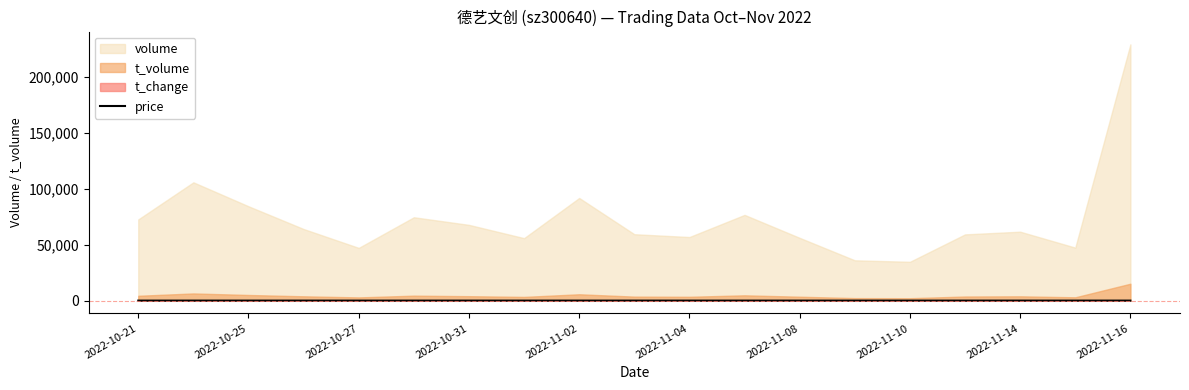

Reading right to left, transcribe all the data shown in this chart.

6.6	6.3	6.3	6.2	6.2	6.2	6.3	6.3	6.1	6.0	6.2	6.0	5.9	5.8	6.1	6.1	5.9	6.1	6.0